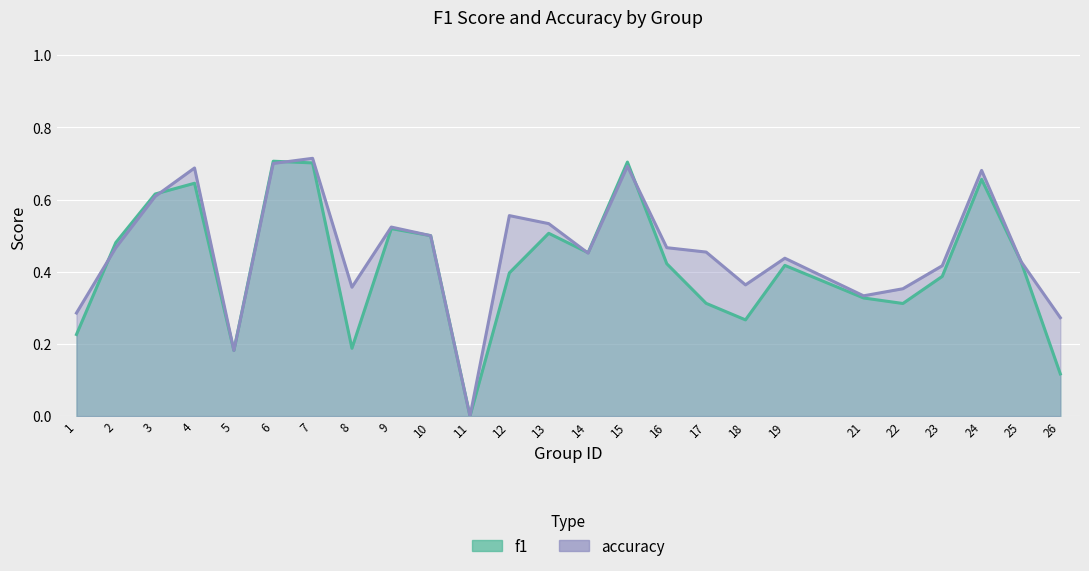

Where is the first local maximum for f1?

4